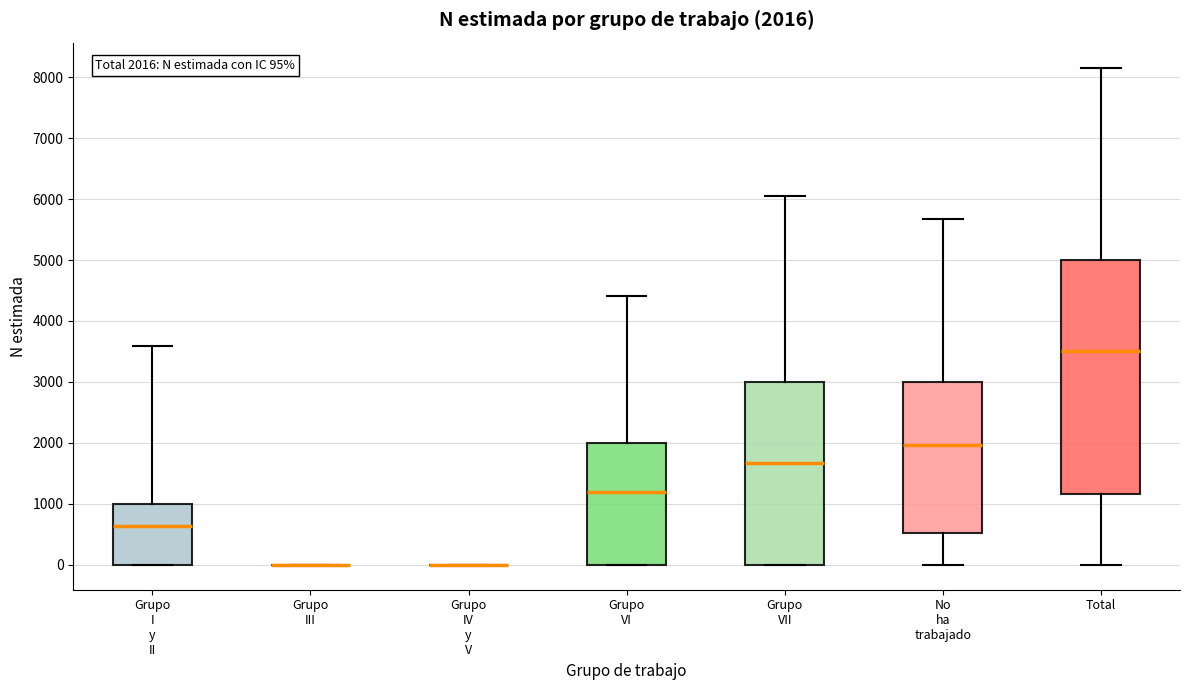

Which box is the tallest, from its lower edge to its upper edge?

Total